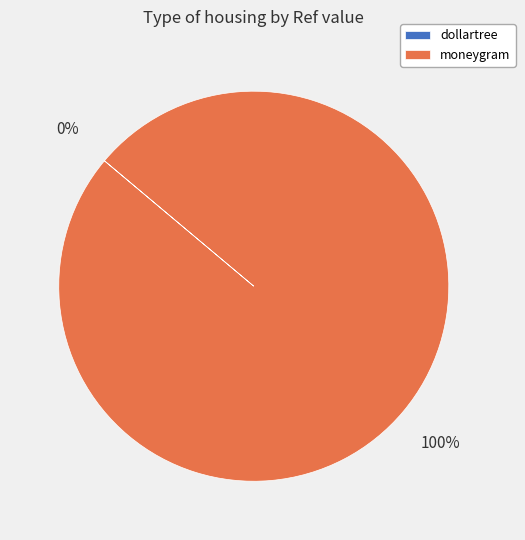

Does any single category account for the majority?

Yes